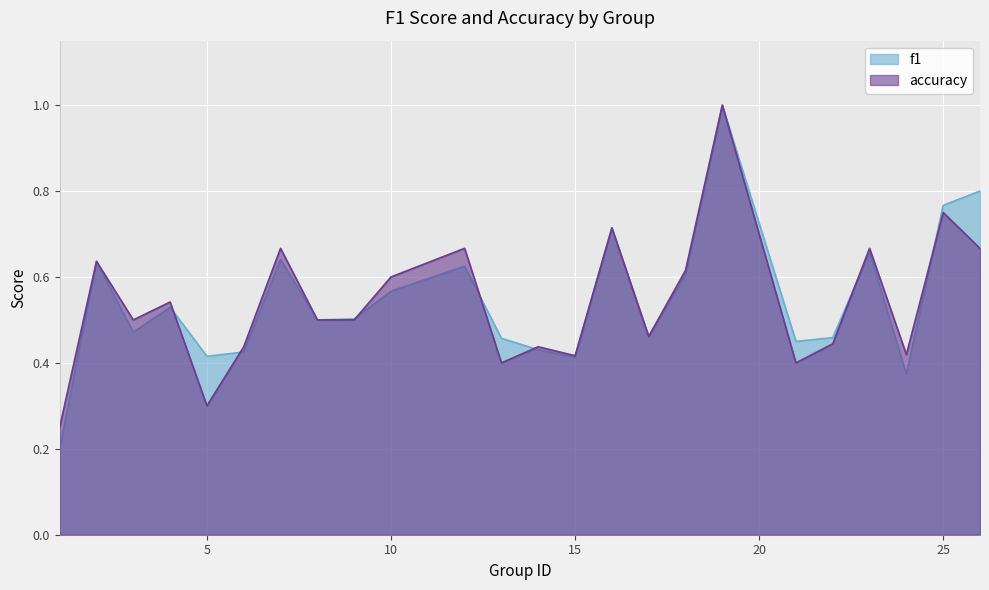

What is the value of the f1 point at the 17th from the left?

0.6